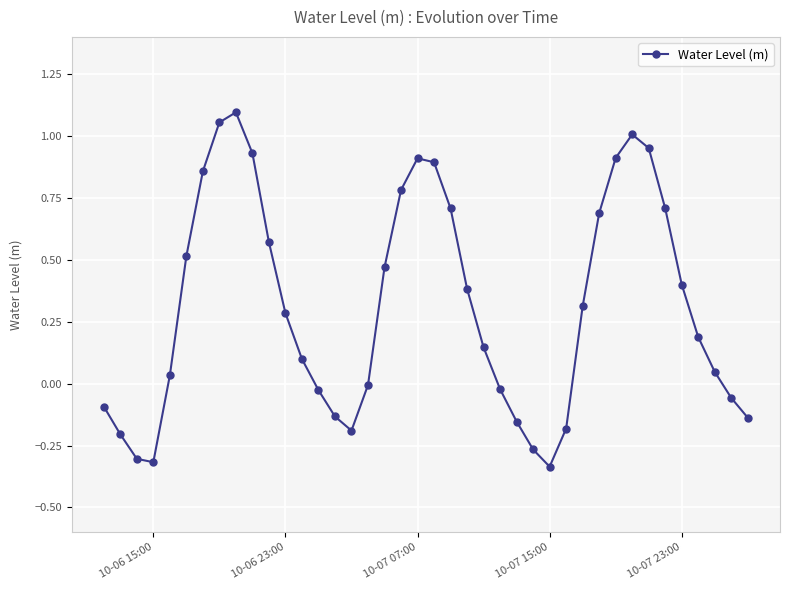

What is the sum of all values?

12.5